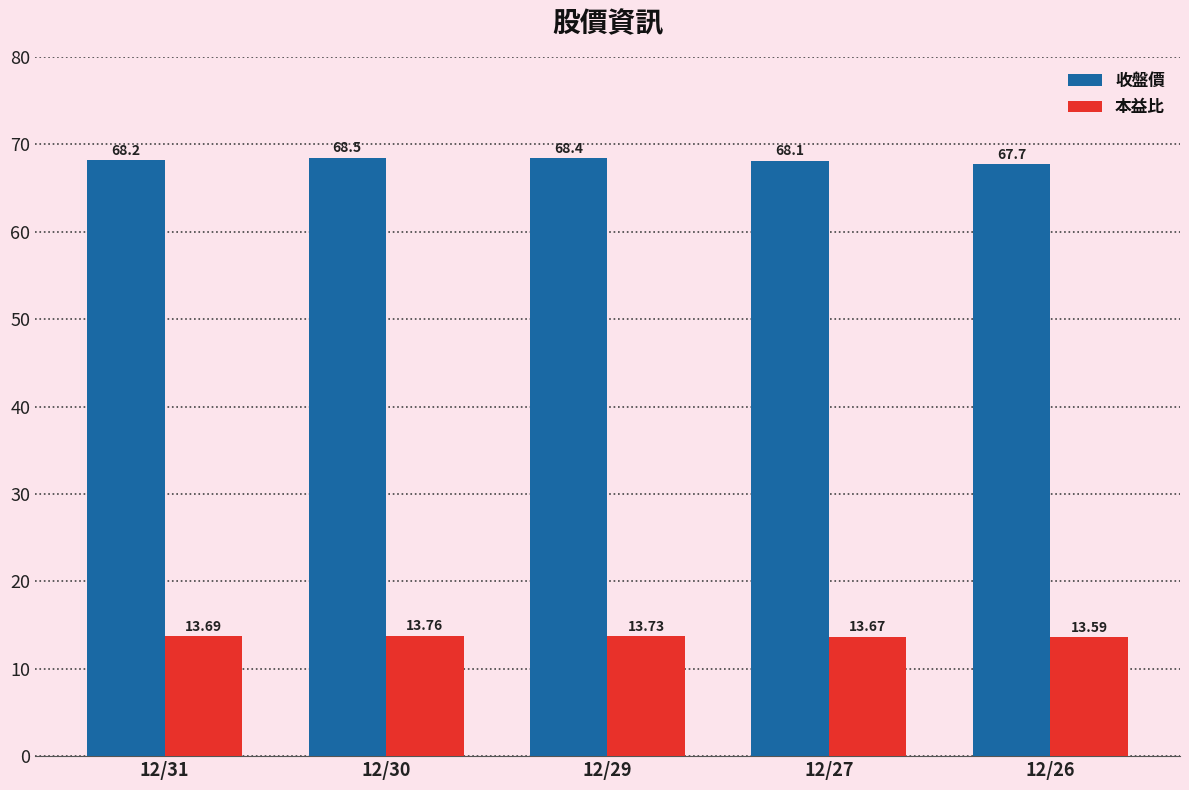

How many bars are there in total?

10